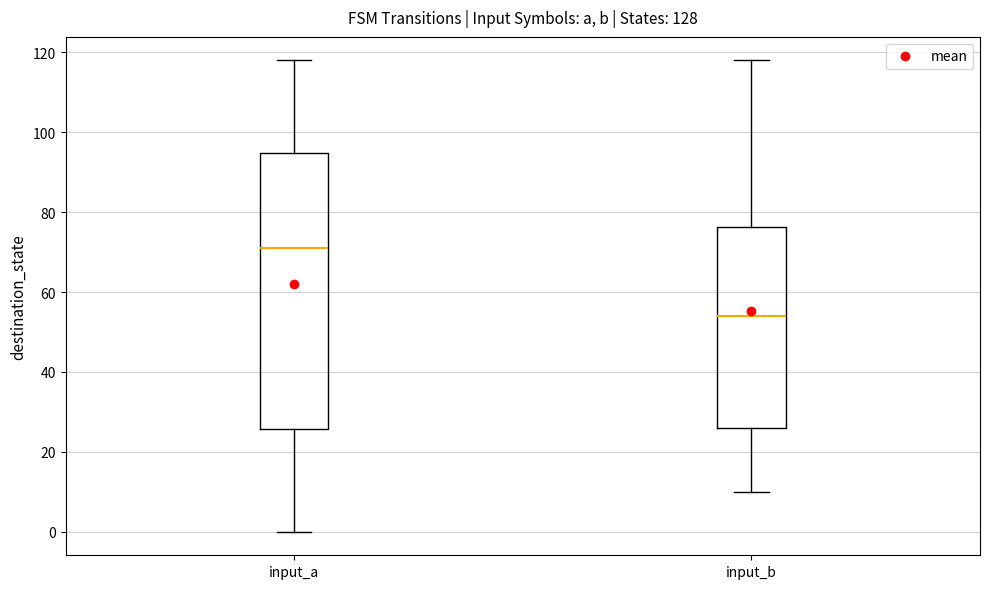

Where is the lower edge of the box for input_b on the y-axis? The values are not printed on the chart, so give them approximately, as read against the axis.

26